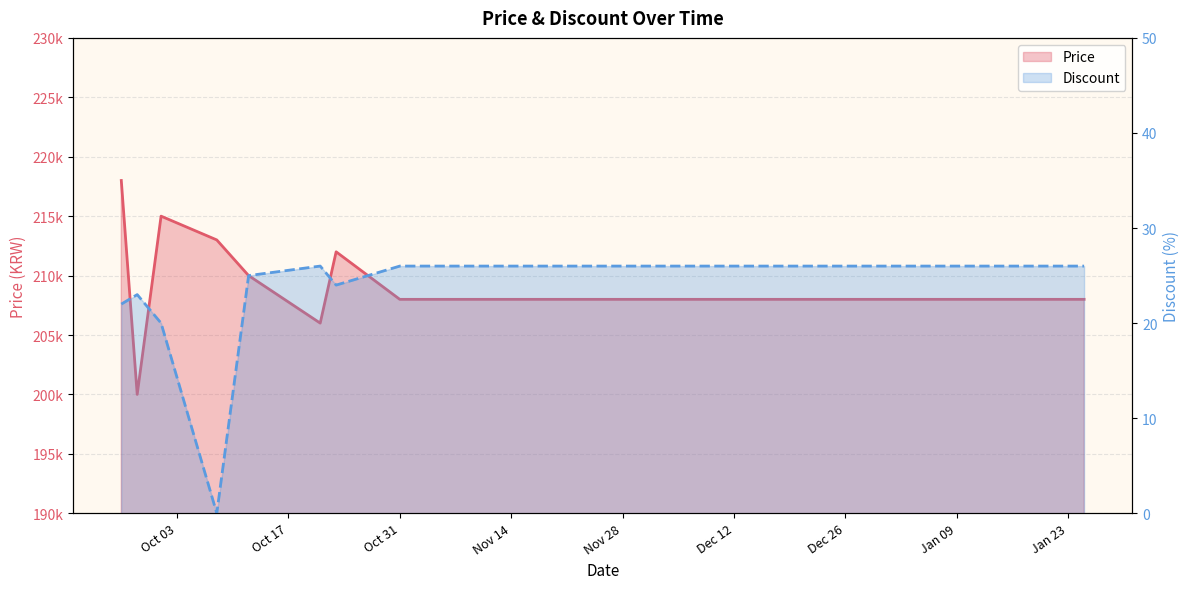

True or false: Discount has more than 0 interior local peaks.

True